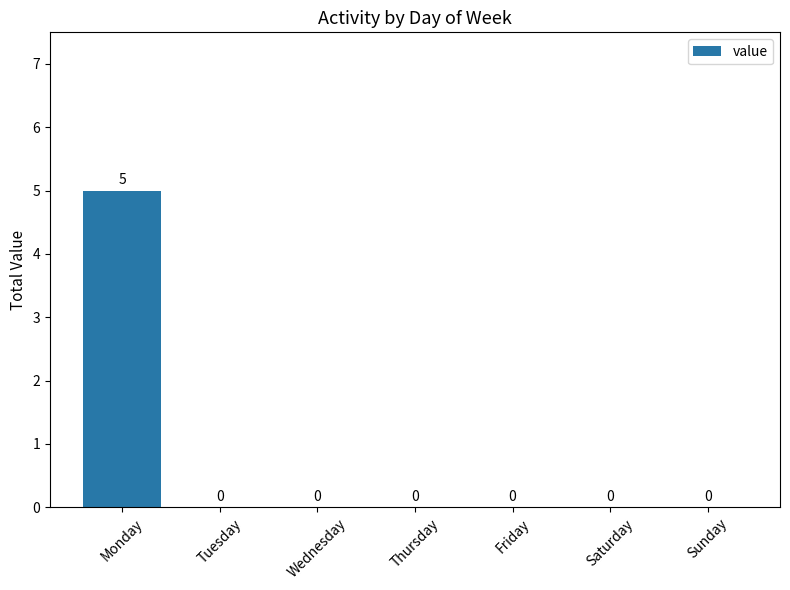

Is it true that the value at Sunday is 0?

True